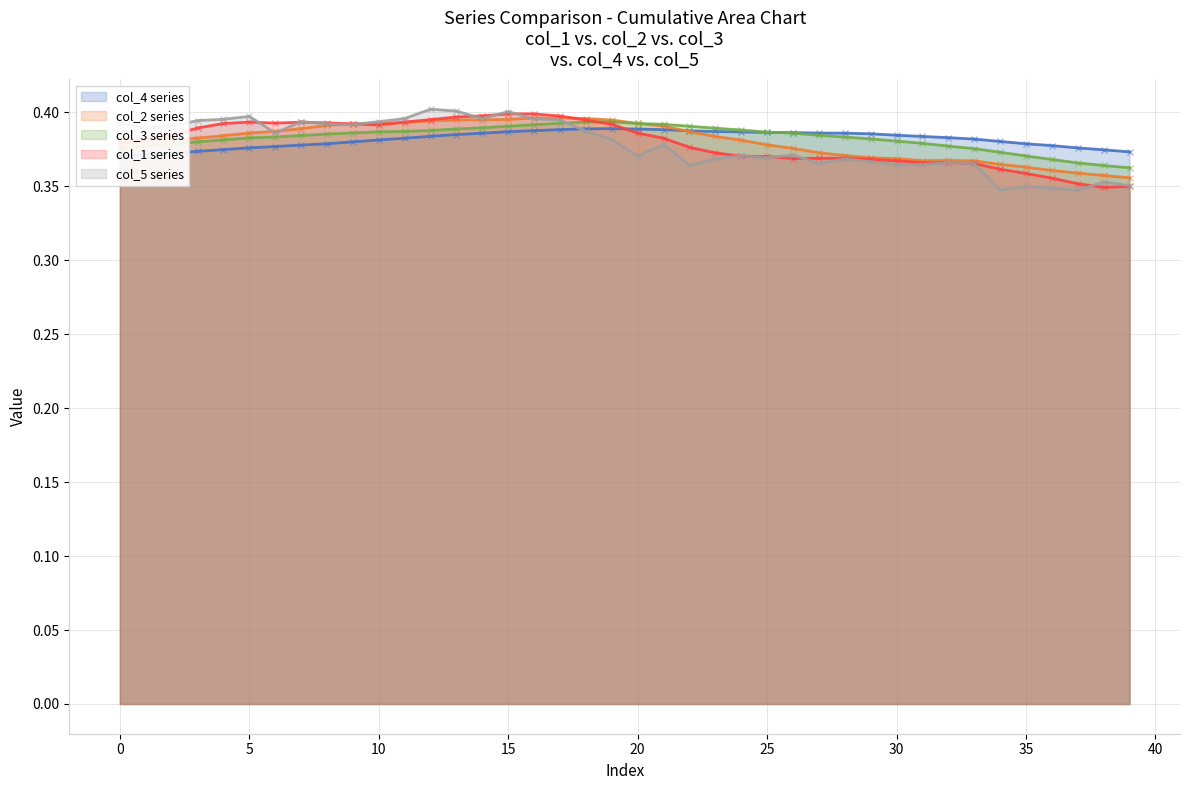

Where do col_5 and col_4 first cross each other?

17 and 18